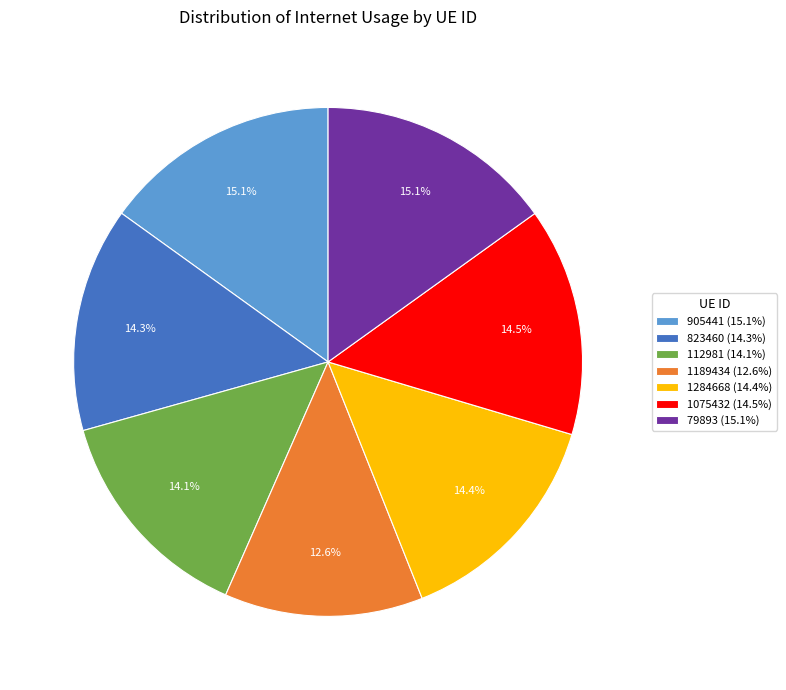

To the nearest percent, what is the combined percentage of 1075432 and 79893?

30%